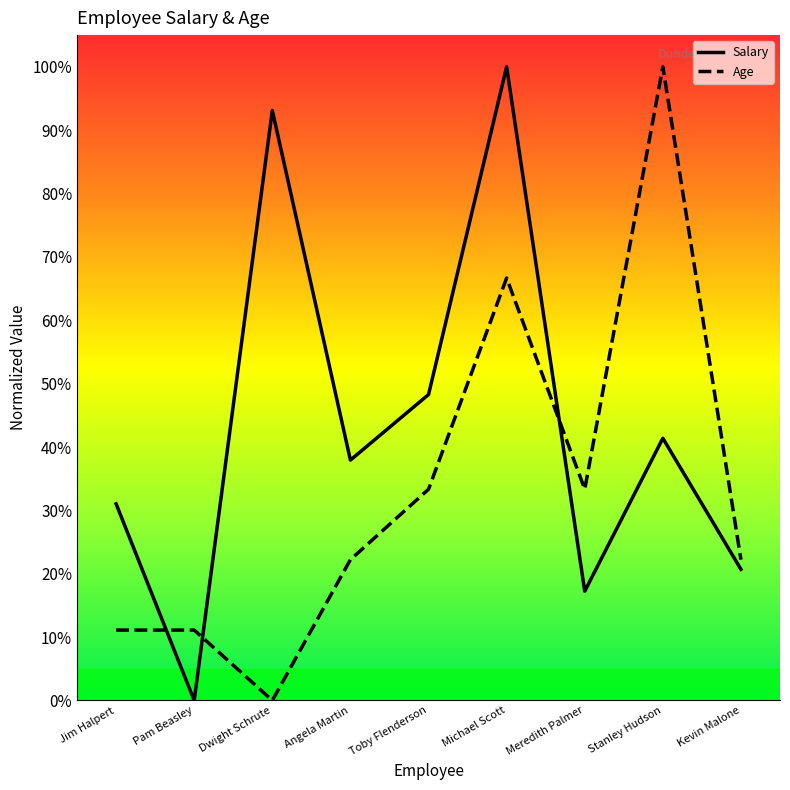

Which category has the highest value in the Salary series?

Michael Scott